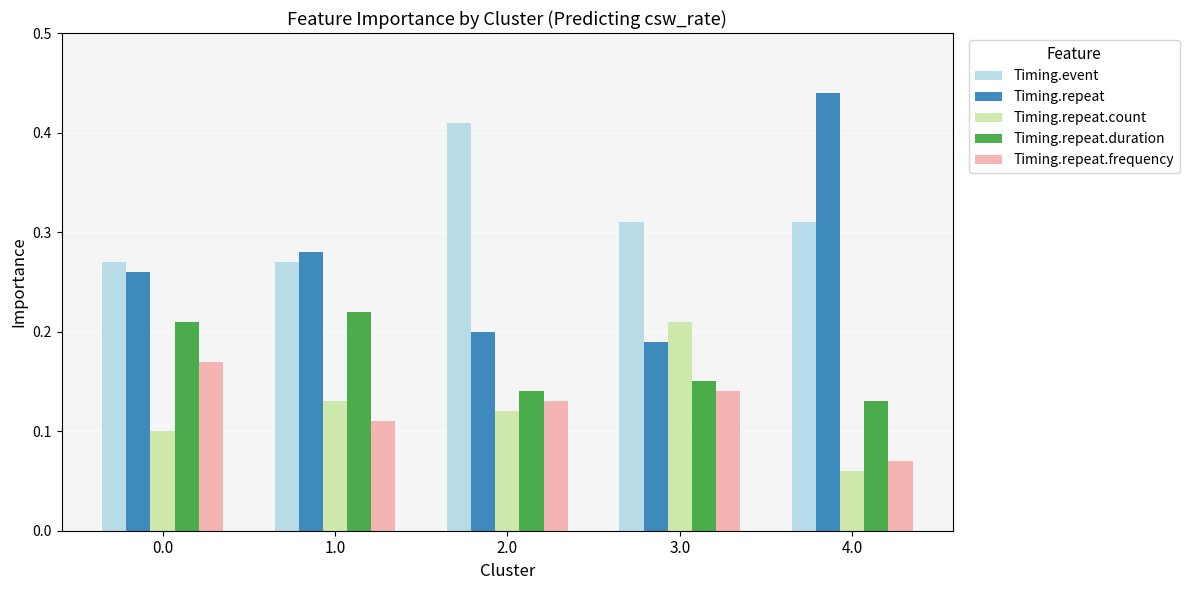

True or false: Timing.repeat has a value of 0.4 at 0.0.

False